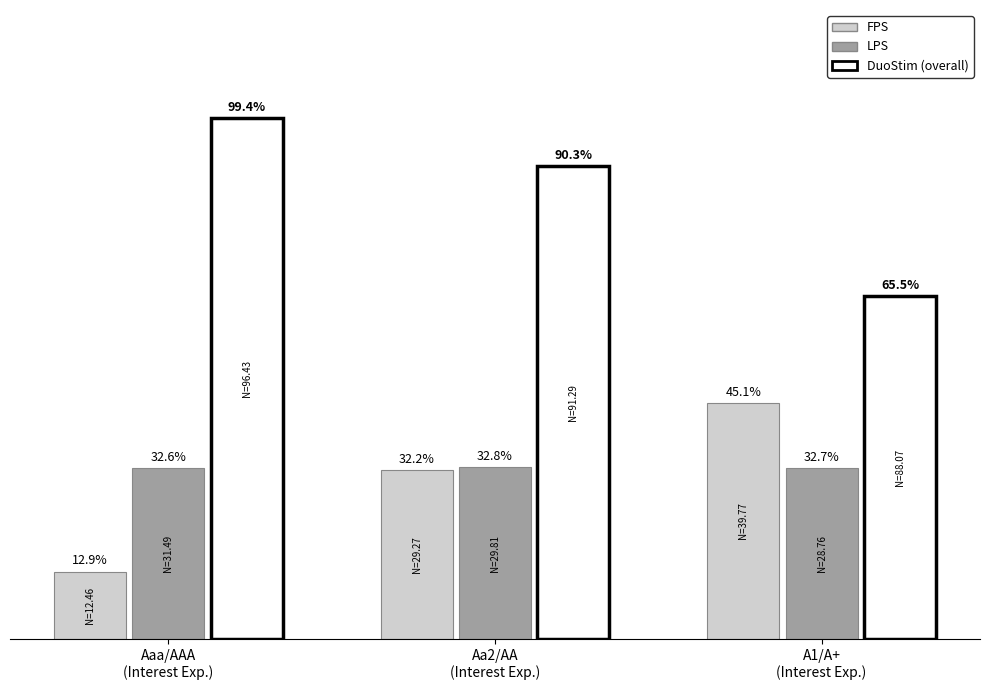

Which series has the largest range (max minus min)?

DuoStim (overall)